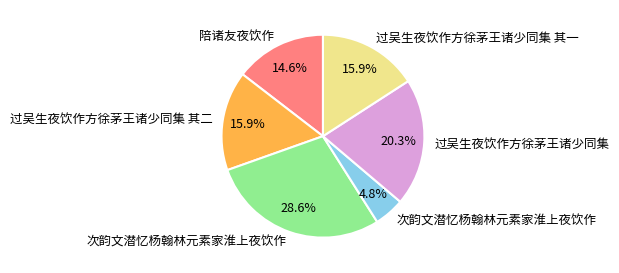

Is there any slice that represents more than half of the pie?

No